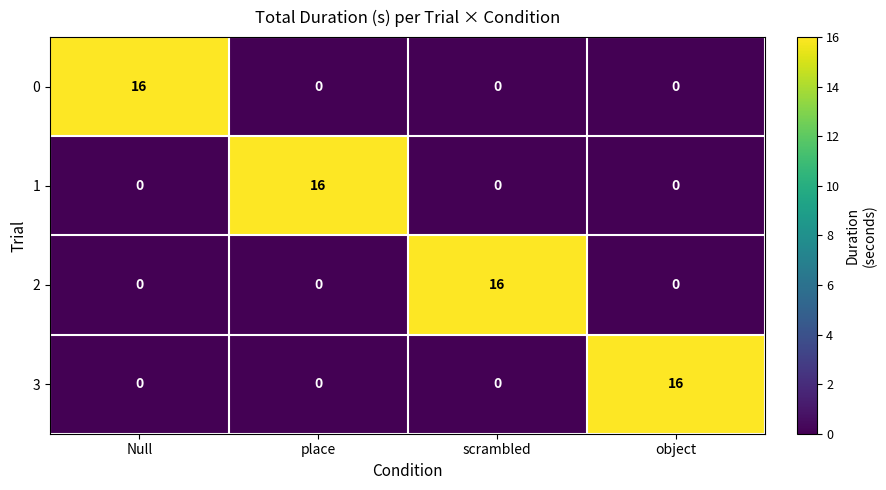

True or false: 1 has a value of 0 at scrambled.

True